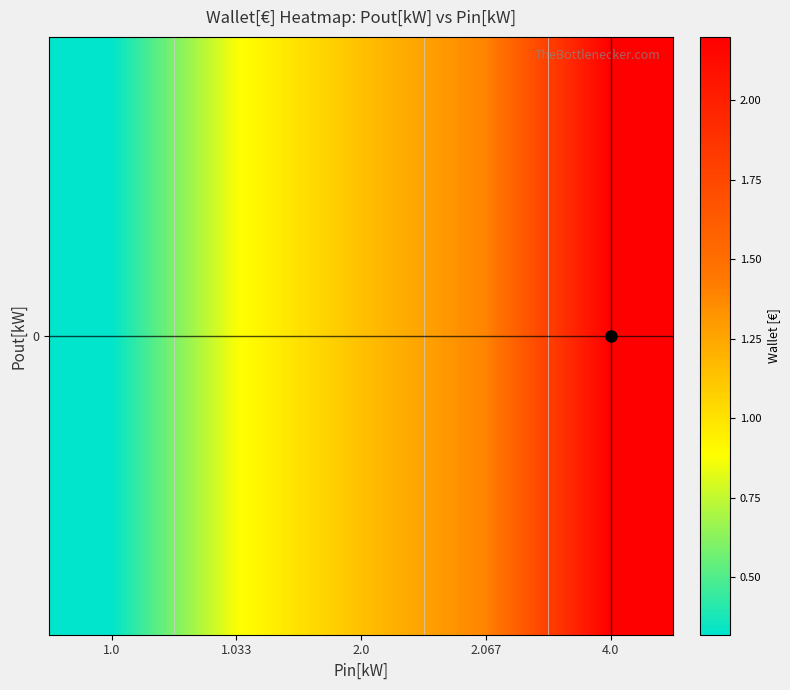

Count the number of values greater than 1.

3